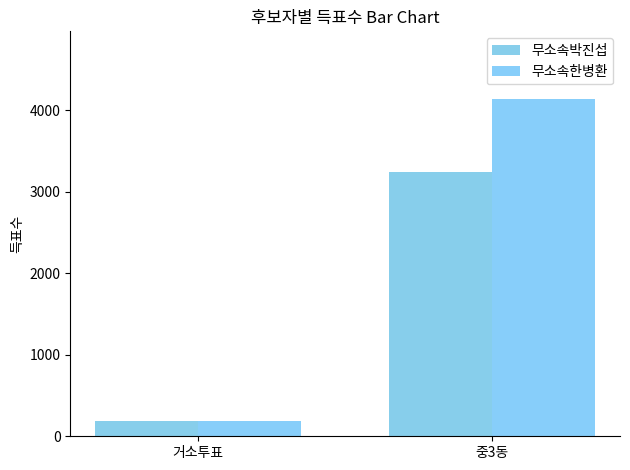

How many 무소속한병환 values are between 190 and 4139?

2